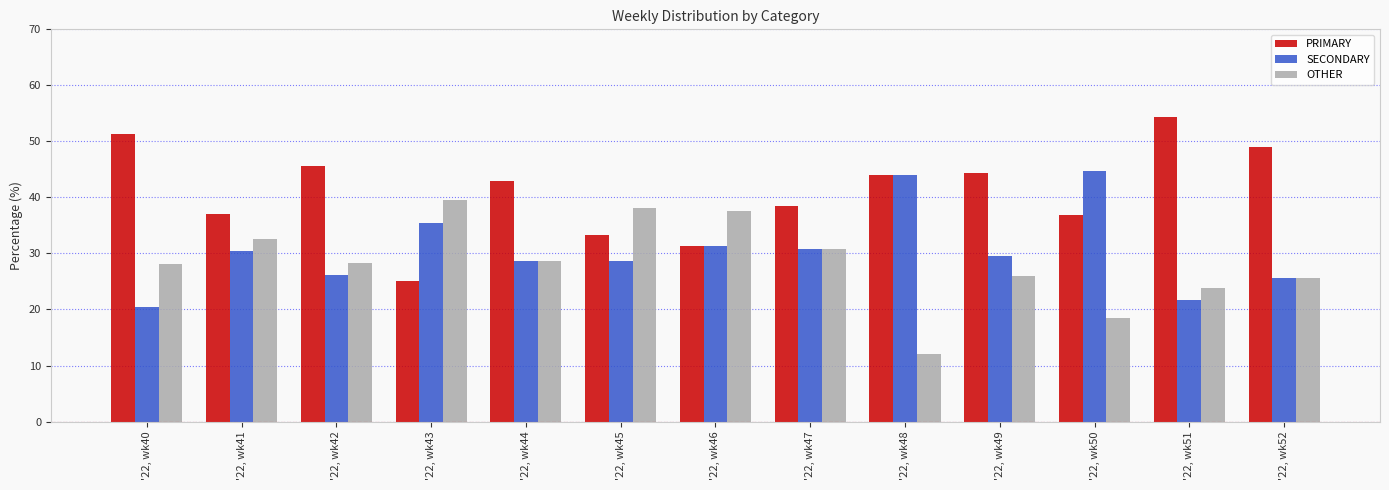

At '22, wk50, list the series in order from largest to smallest.

SECONDARY, PRIMARY, OTHER